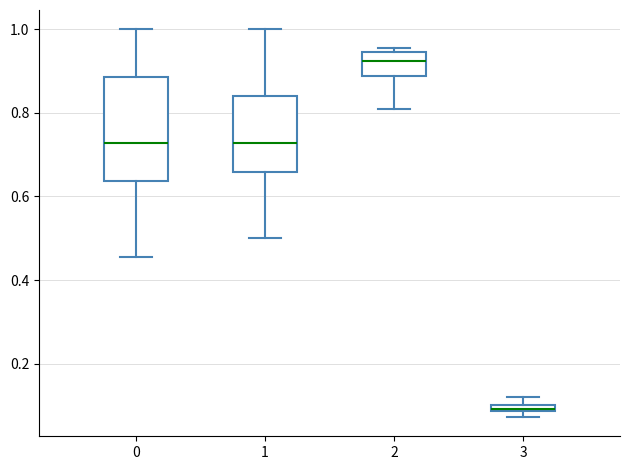

Which box's median line is the highest?

2